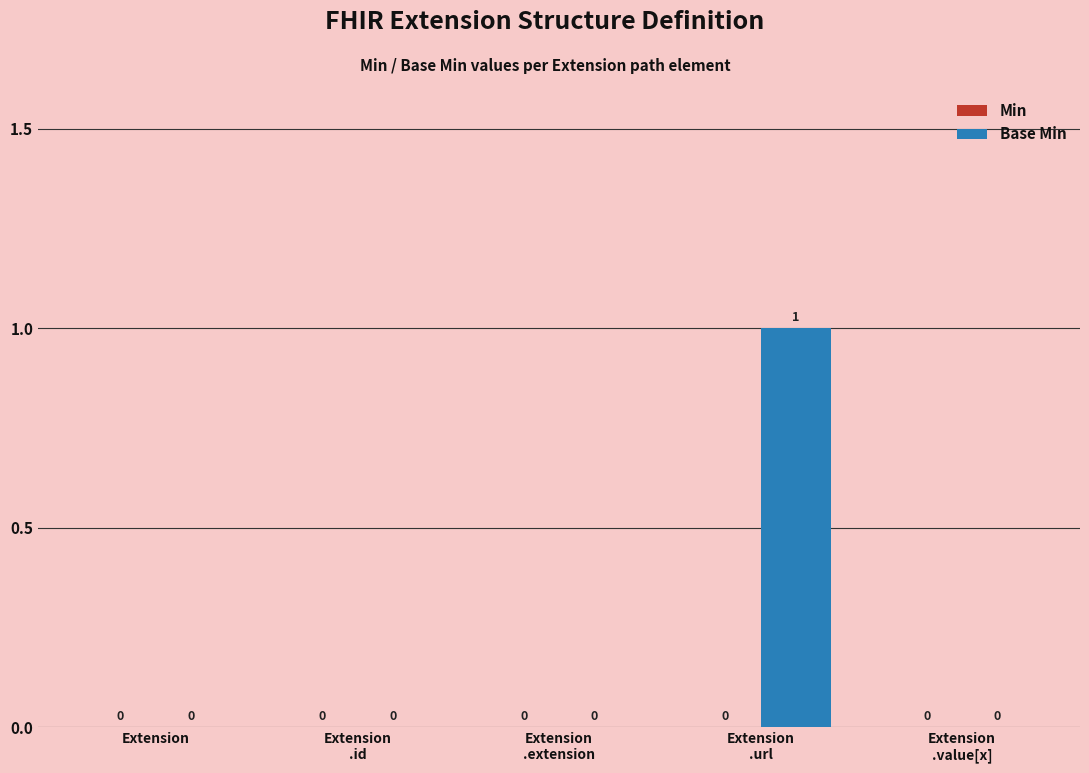

How many values are between 0 and 1?

5